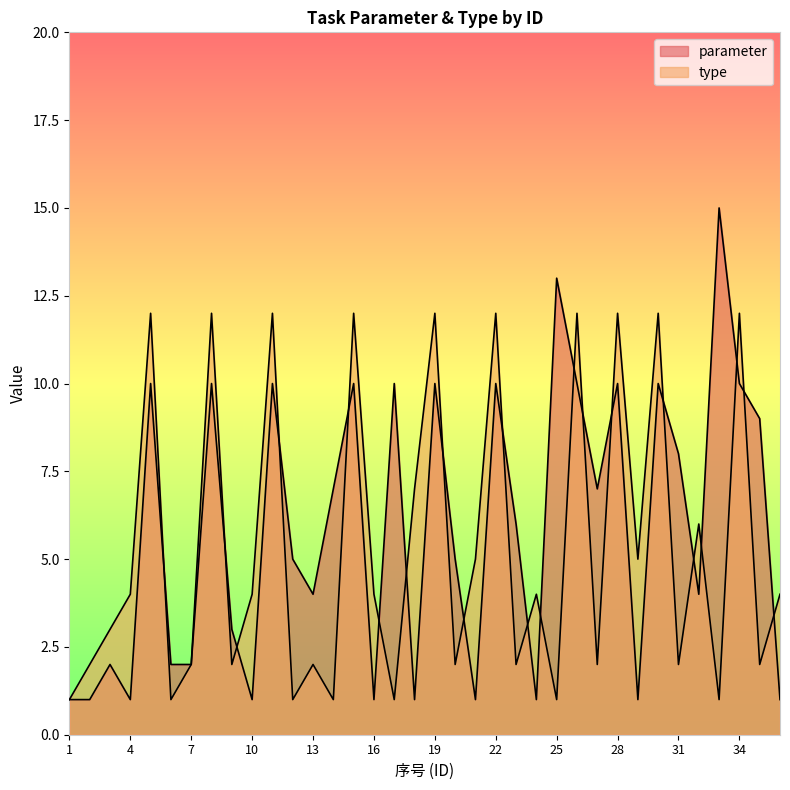

Reading left to right, list all the values displayed in this chart.

parameter: 1=1	2=1	3=2	4=1	5=10	6=2	7=2	8=10	9=3	10=1	11=10	12=5	13=4	14=7	15=10	16=1	17=10	18=1	19=10	20=5	21=1	22=10	23=6	24=1	25=13	26=10	27=7	28=10	29=1	30=10	31=8	32=4	33=15	34=10	35=9	36=1
type: 1=1	2=2	3=3	4=4	5=12	6=1	7=2	8=12	9=2	10=4	11=12	12=1	13=2	14=1	15=12	16=4	17=1	18=7	19=12	20=2	21=5	22=12	23=2	24=4	25=1	26=12	27=2	28=12	29=5	30=12	31=2	32=6	33=1	34=12	35=2	36=4